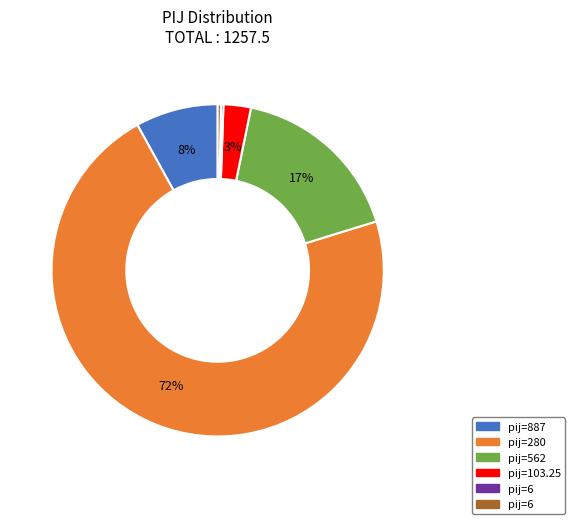

Does any single category account for the majority?

Yes